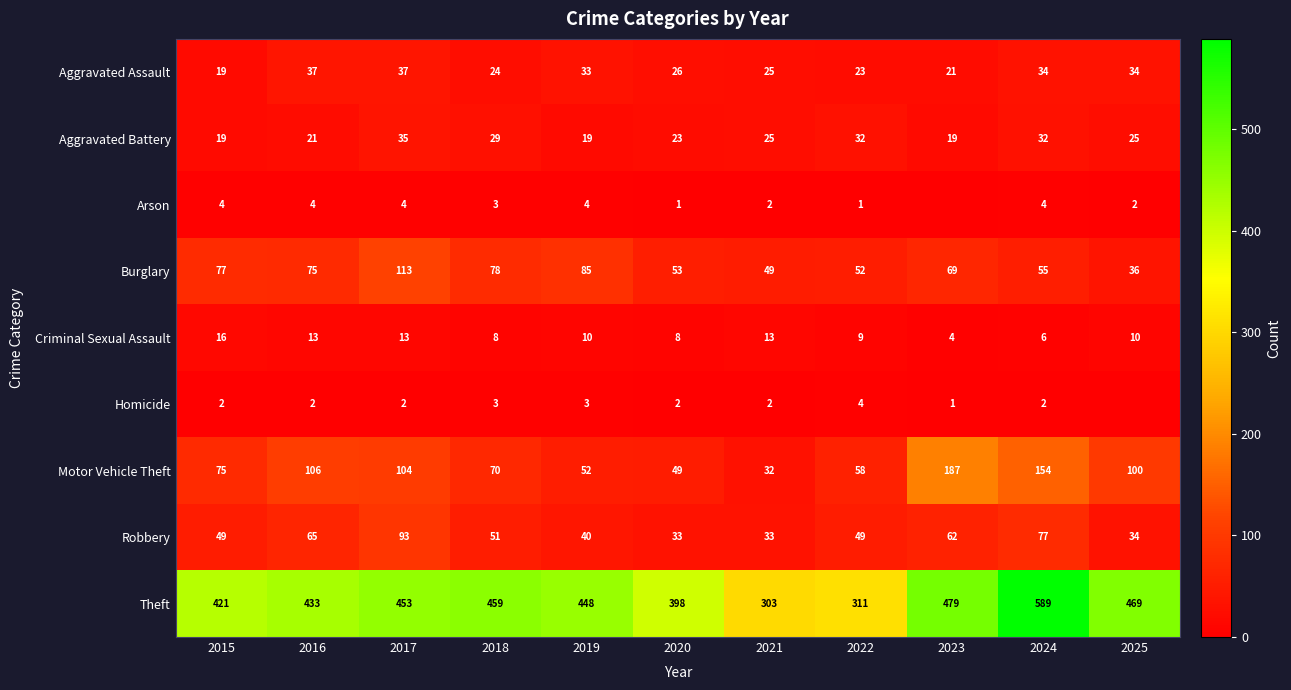

The Homicide series shows 3 at 2024. True or false?

False